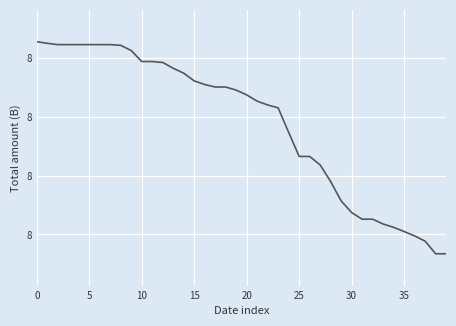

Does the chart display data point markers on the line(s)?

No